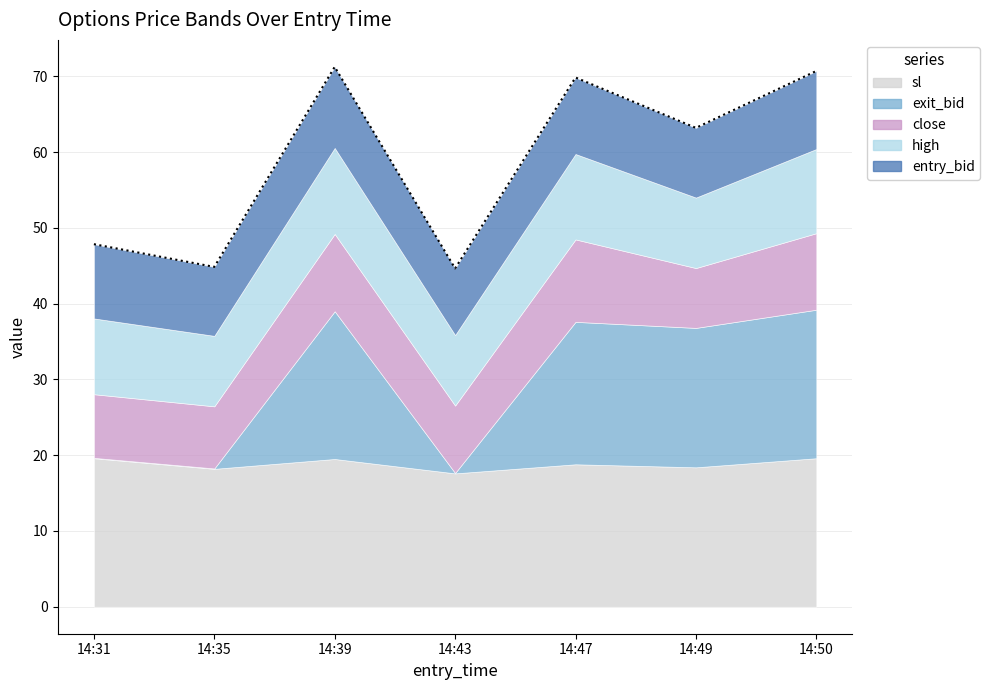

True or false: sl and close cross at least once.

False